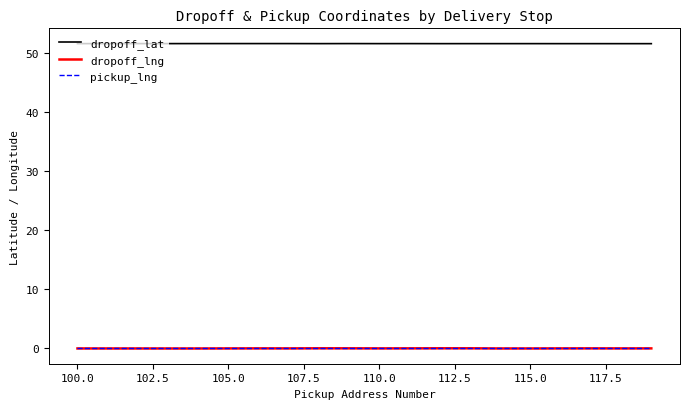

Does the chart display data point markers on the line(s)?

No